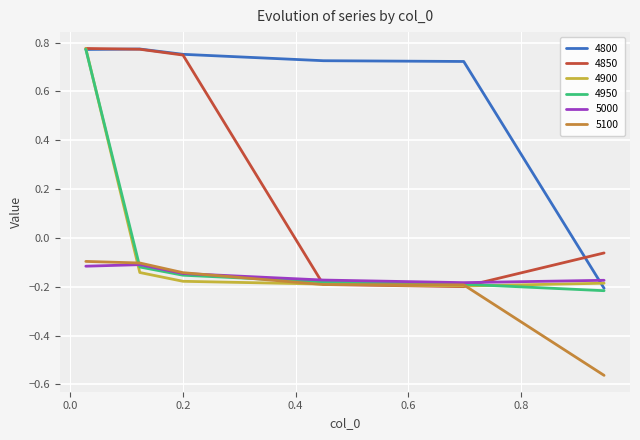

How many series are shown in this chart?

6